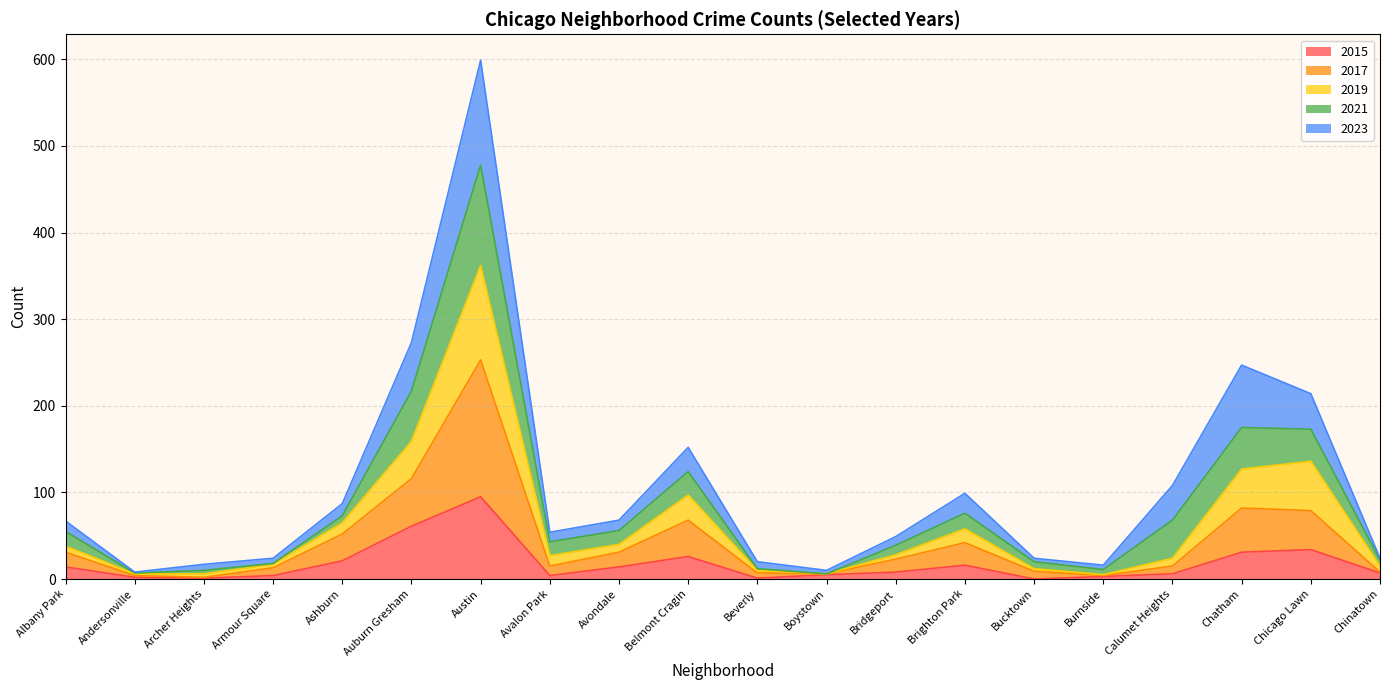

Does the chart display data point markers on the line(s)?

No